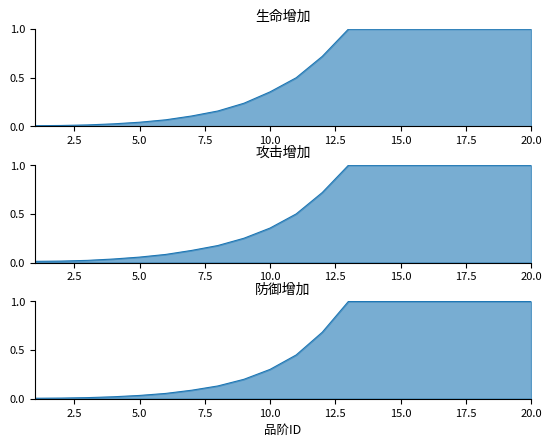

Reading right to left, list all the values displayed in this chart.

生命增加: 20=1.0	19=1.0	18=1.0	17=1.0	16=1.0	15=1.0	14=1.0	13=1.0	12=0.7	11=0.5	10=0.4	9=0.2	8=0.2	7=0.1	6=0.1	5=0.0	4=0.0	3=0.0	2=0.0	1=0.0
攻击增加: 20=1.0	19=1.0	18=1.0	17=1.0	16=1.0	15=1.0	14=1.0	13=1.0	12=0.7	11=0.5	10=0.4	9=0.3	8=0.2	7=0.1	6=0.1	5=0.1	4=0.0	3=0.0	2=0.0	1=0.0
防御增加: 20=1.0	19=1.0	18=1.0	17=1.0	16=1.0	15=1.0	14=1.0	13=1.0	12=0.7	11=0.4	10=0.3	9=0.2	8=0.1	7=0.1	6=0.1	5=0.0	4=0.0	3=0.0	2=0.0	1=0.0